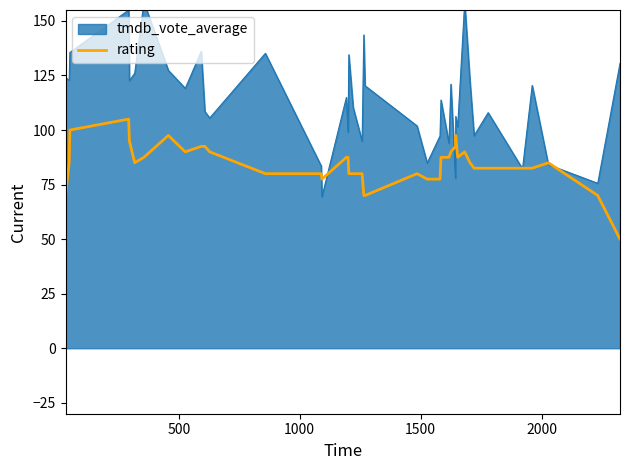

What is the maximum value for rating?

105.0